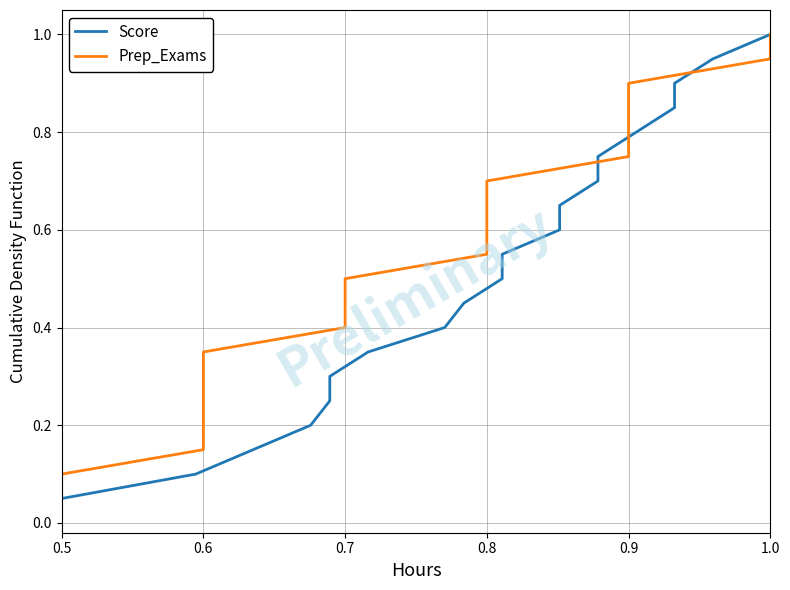

At which label does Prep_Exams reach its minimum?

0.5